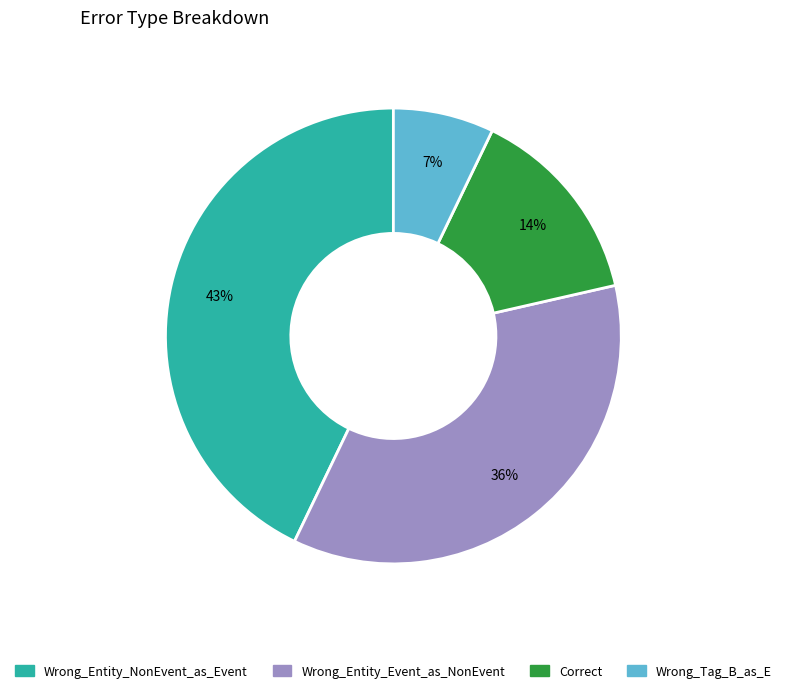

To the nearest percent, what percentage of the pie is Correct?

14%